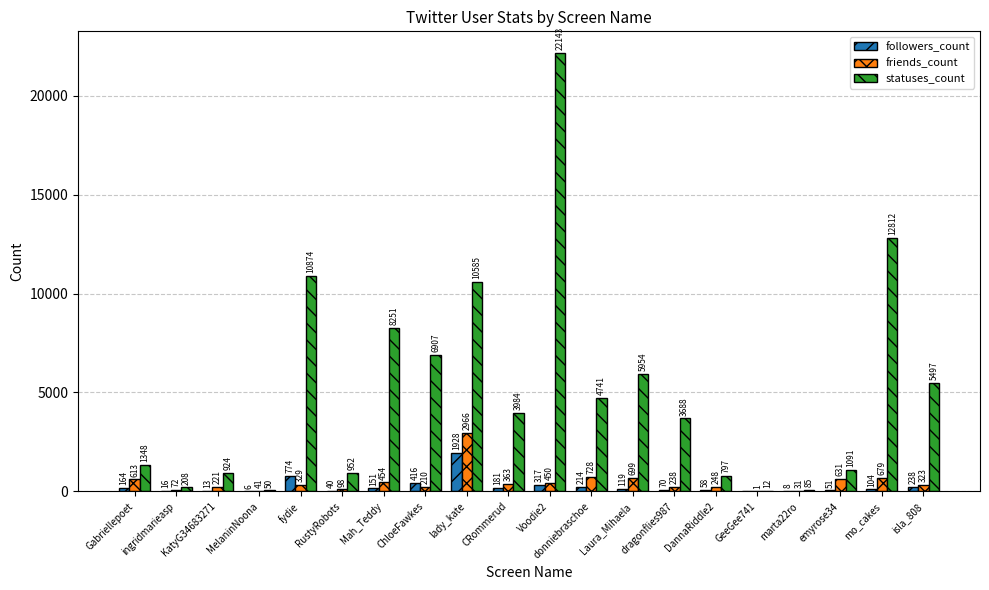

Which series has the largest total across all categories?

statuses_count